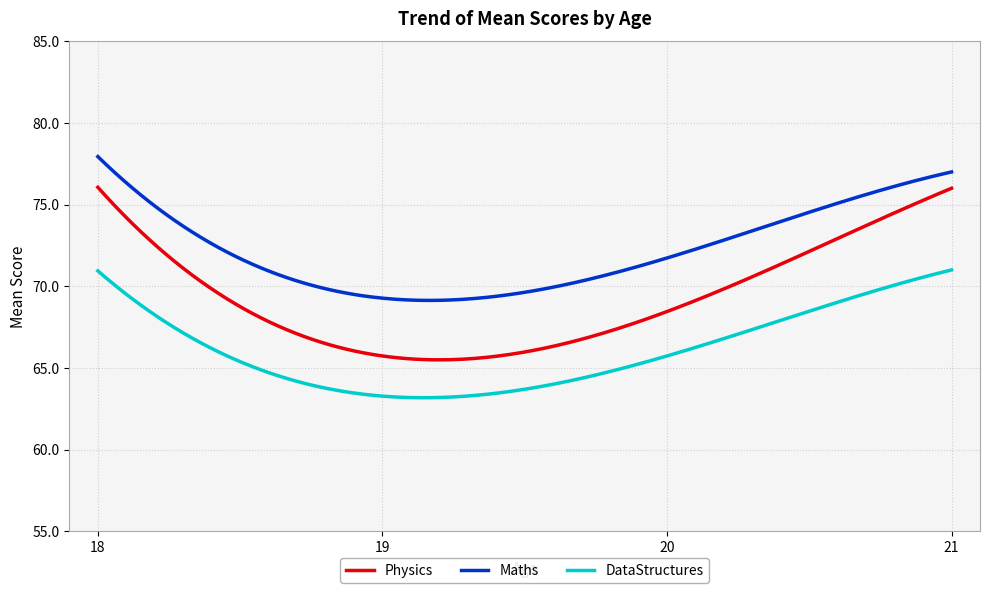

What is the maximum value shown in the chart?

77.9